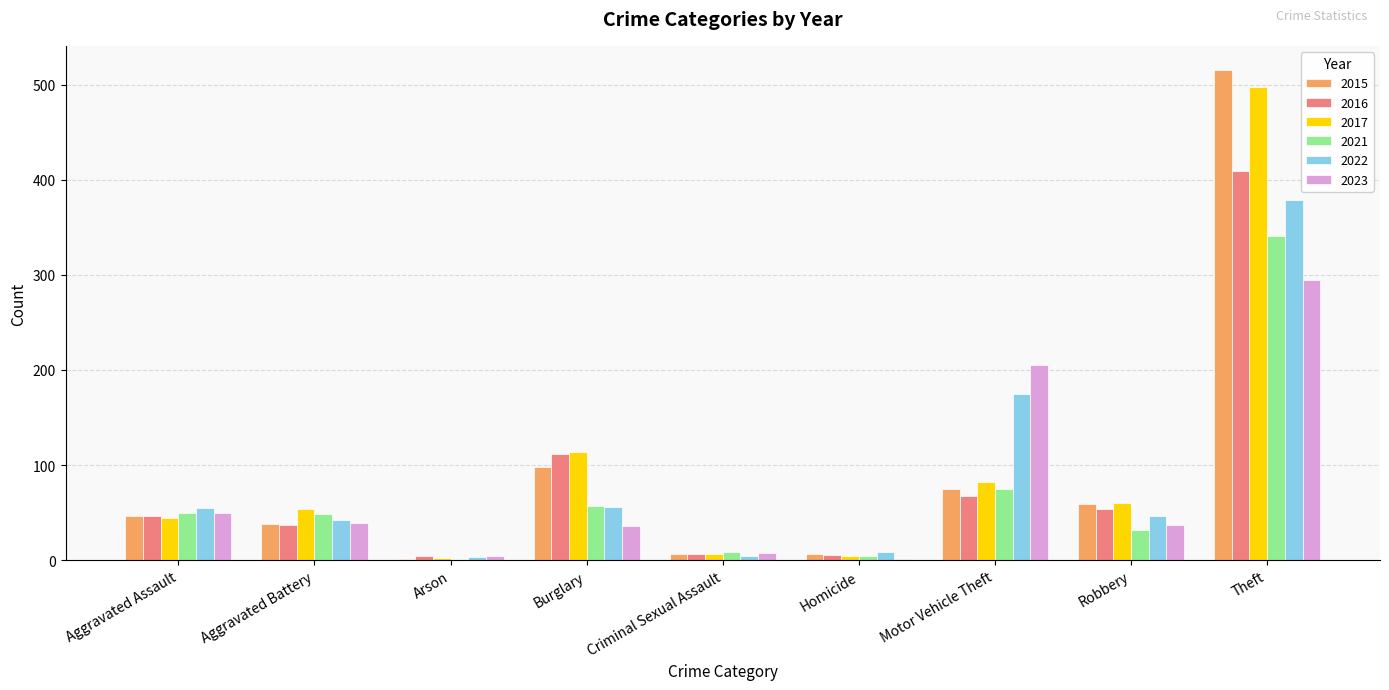

What value does the 2021 series have at Aggravated Battery?

49